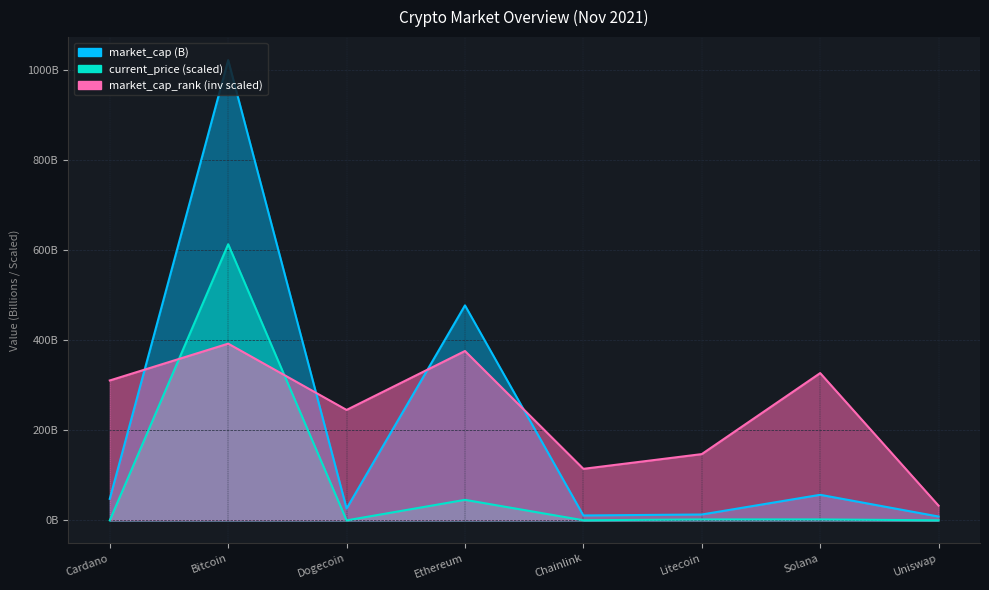

Which series ends up on top after the final intersection of market_cap and market_cap_rank?

market_cap_rank